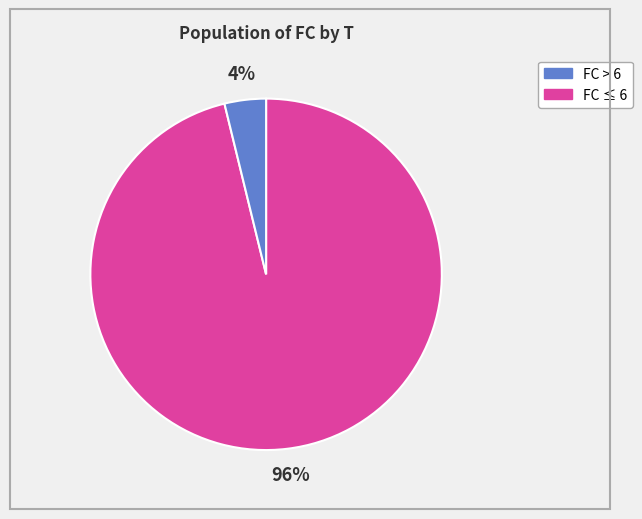

Is there a majority slice in this chart?

Yes